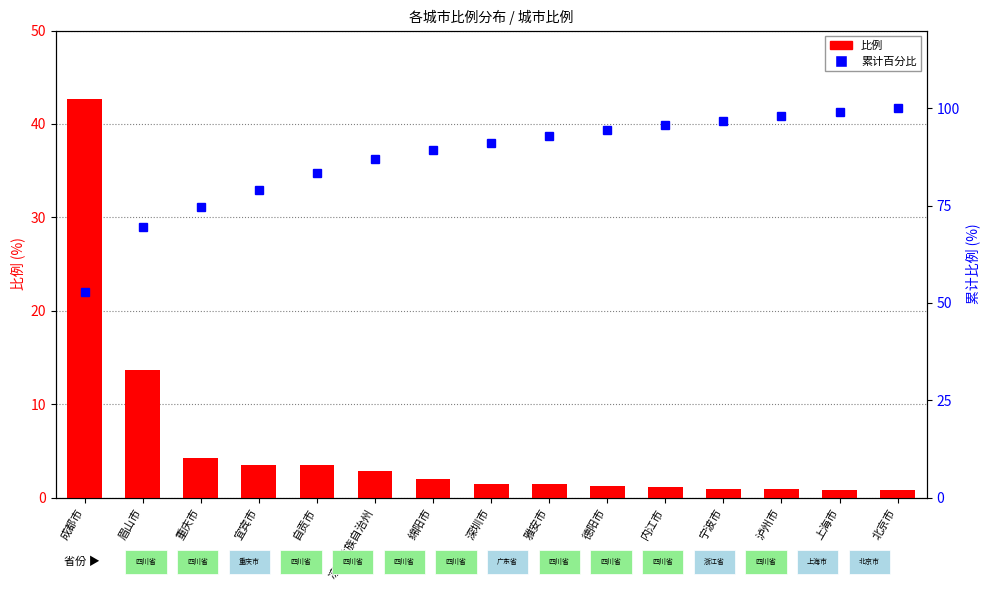

What is the minimum value for 累计百分比?

52.7